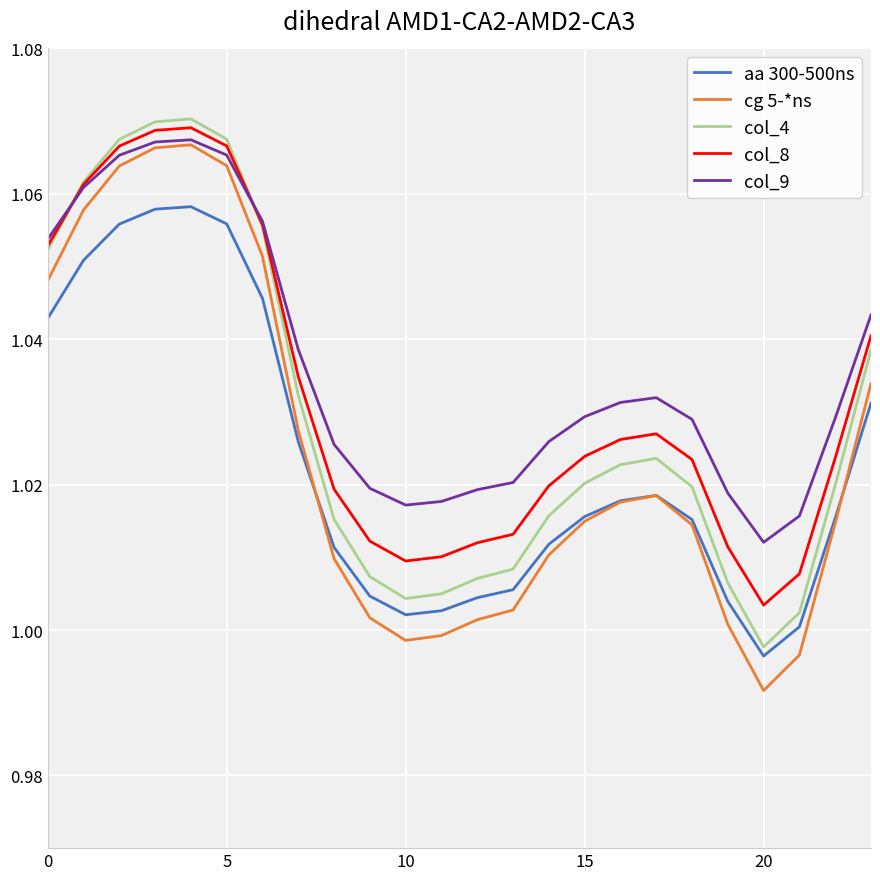

True or false: col_9 and aa 300-500ns intersect in this chart.

False